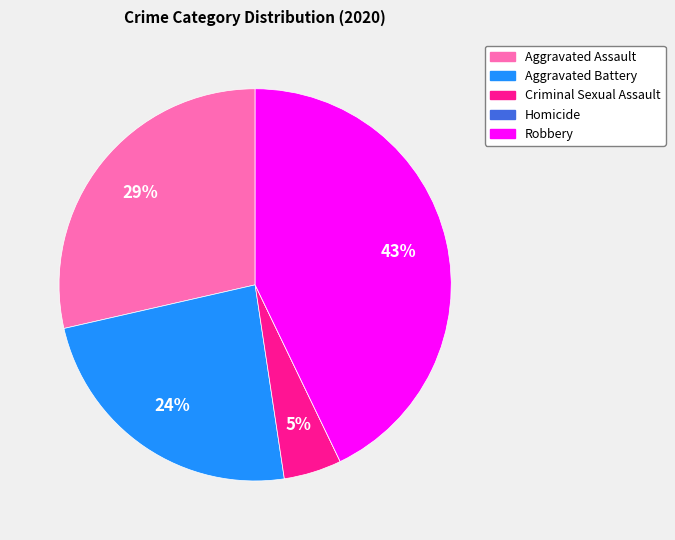

Do Criminal Sexual Assault and Robbery together represent more than half of the pie?

No